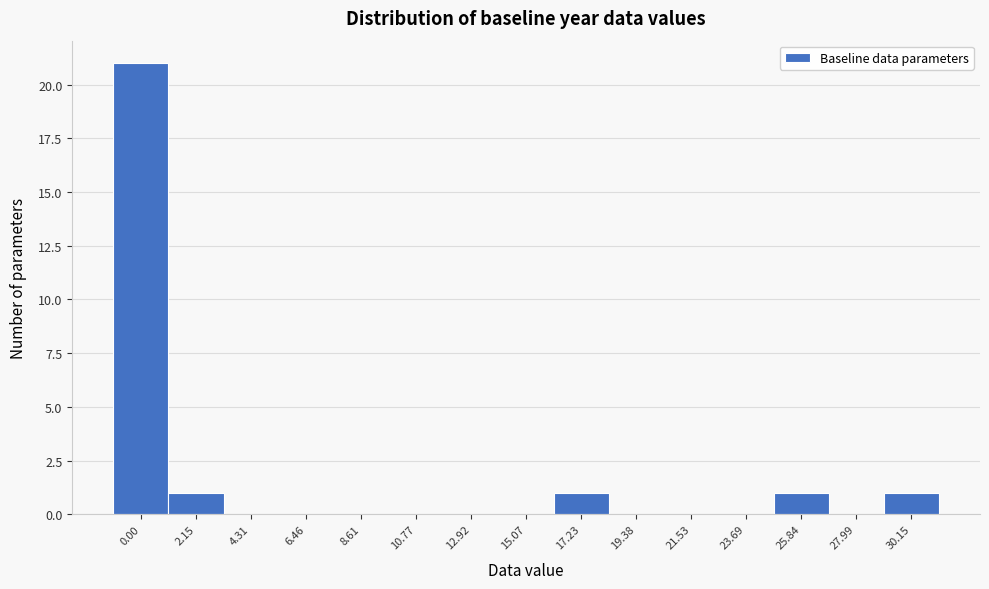

Reading left to right, transcribe all the data shown in this chart.

0.00=21	2.15=1	4.31=0	6.46=0	8.61=0	10.77=0	12.92=0	15.07=0	17.23=1	19.38=0	21.53=0	23.69=0	25.84=1	27.99=0	30.15=1